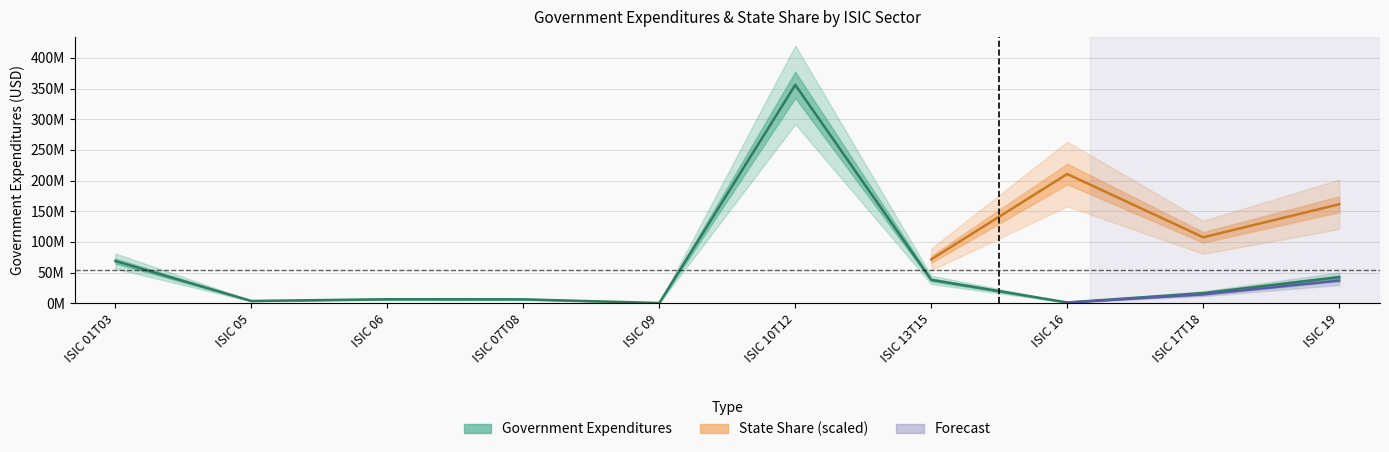

Which category has the highest value across all series?

ISIC 10T12